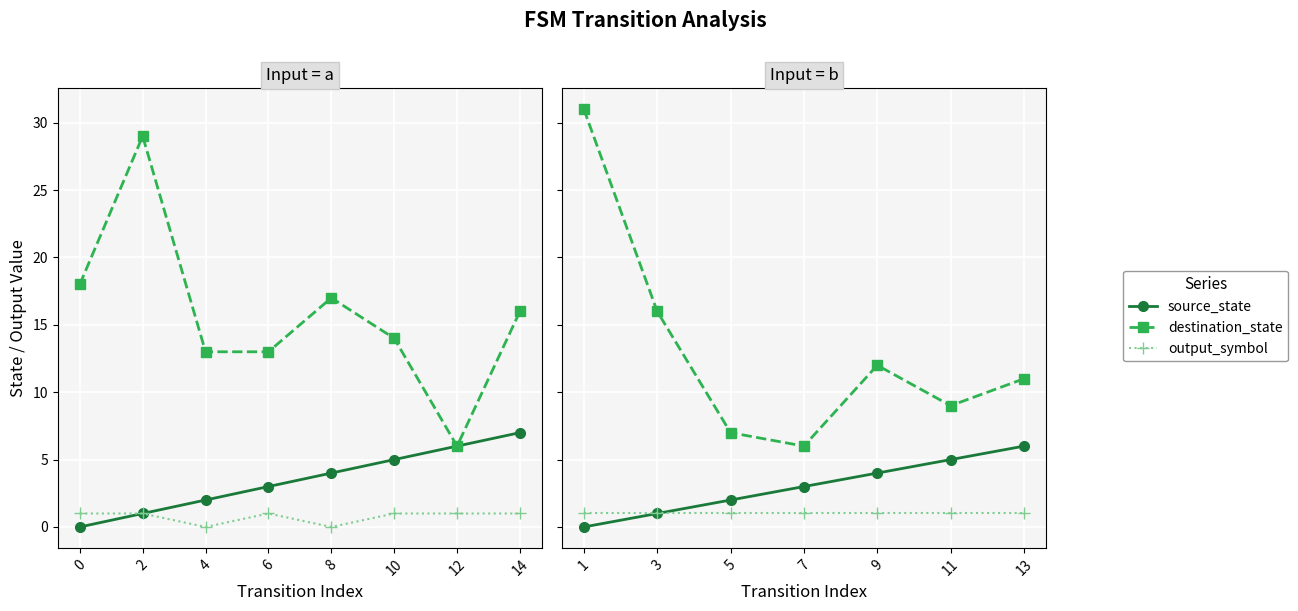

What is the average value of the output_symbol series?

1